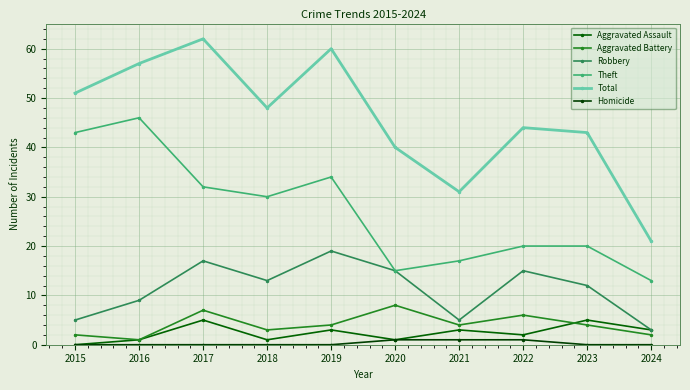

What is the highest value of the Aggravated Assault series?

5